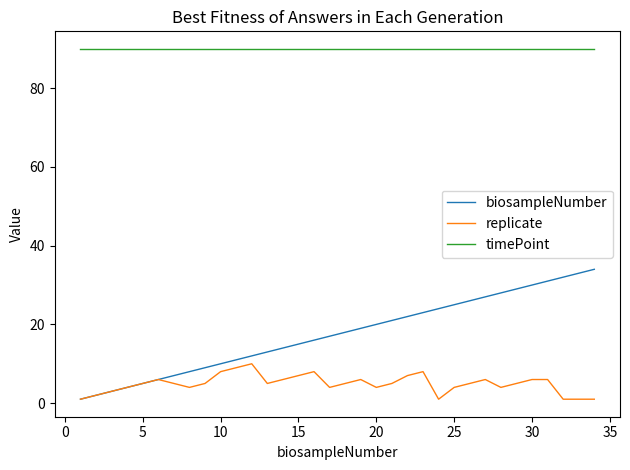

True or false: biosampleNumber and timePoint cross at least once.

False